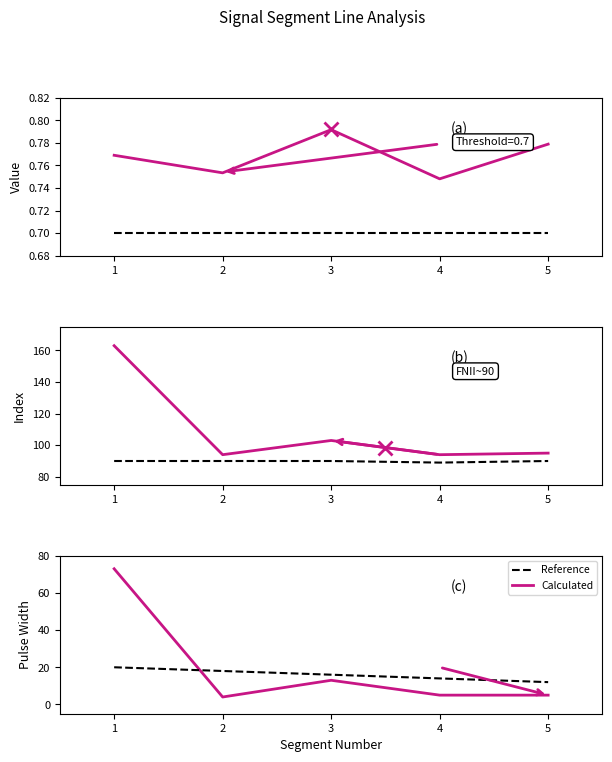

What is the highest value of the Intensity_Threshold series?

0.7